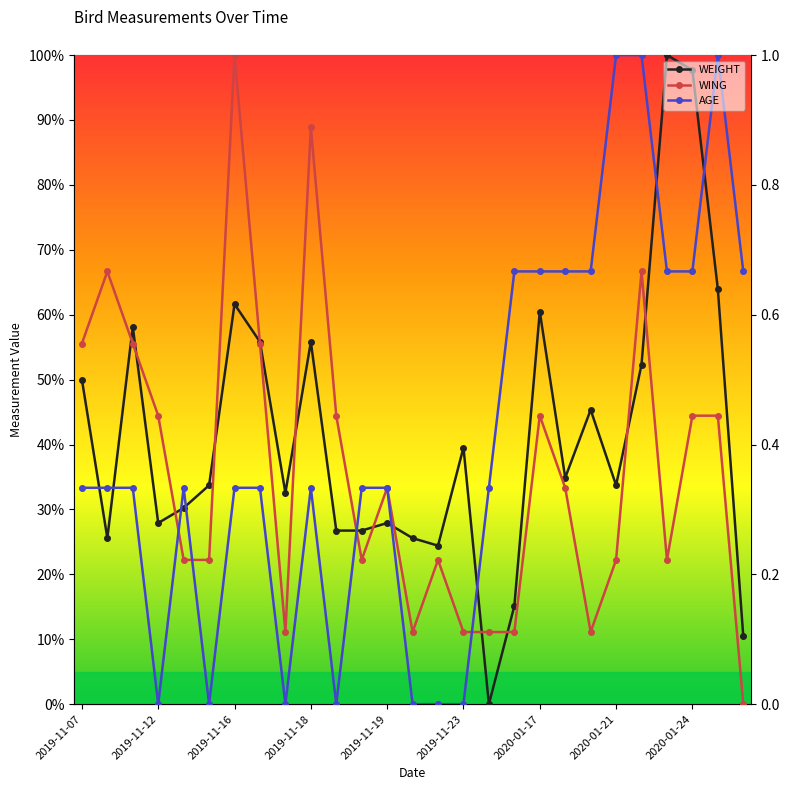

Which series has the largest range (max minus min)?

WEIGHT